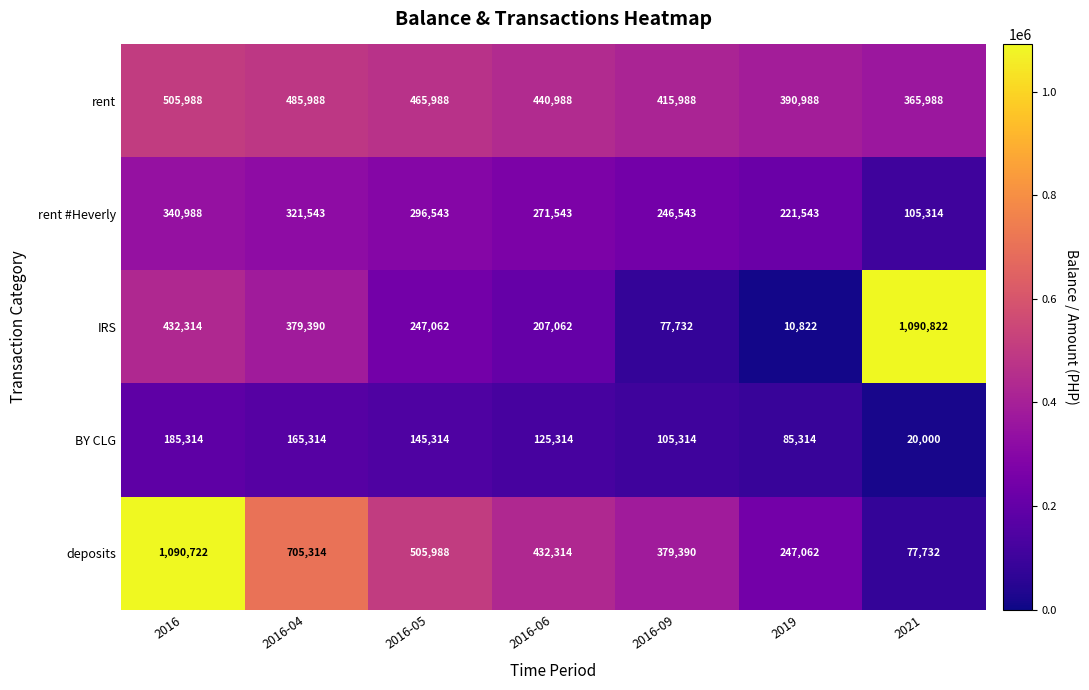

What is the difference between the second highest and minimum values in the IRS series?

421492